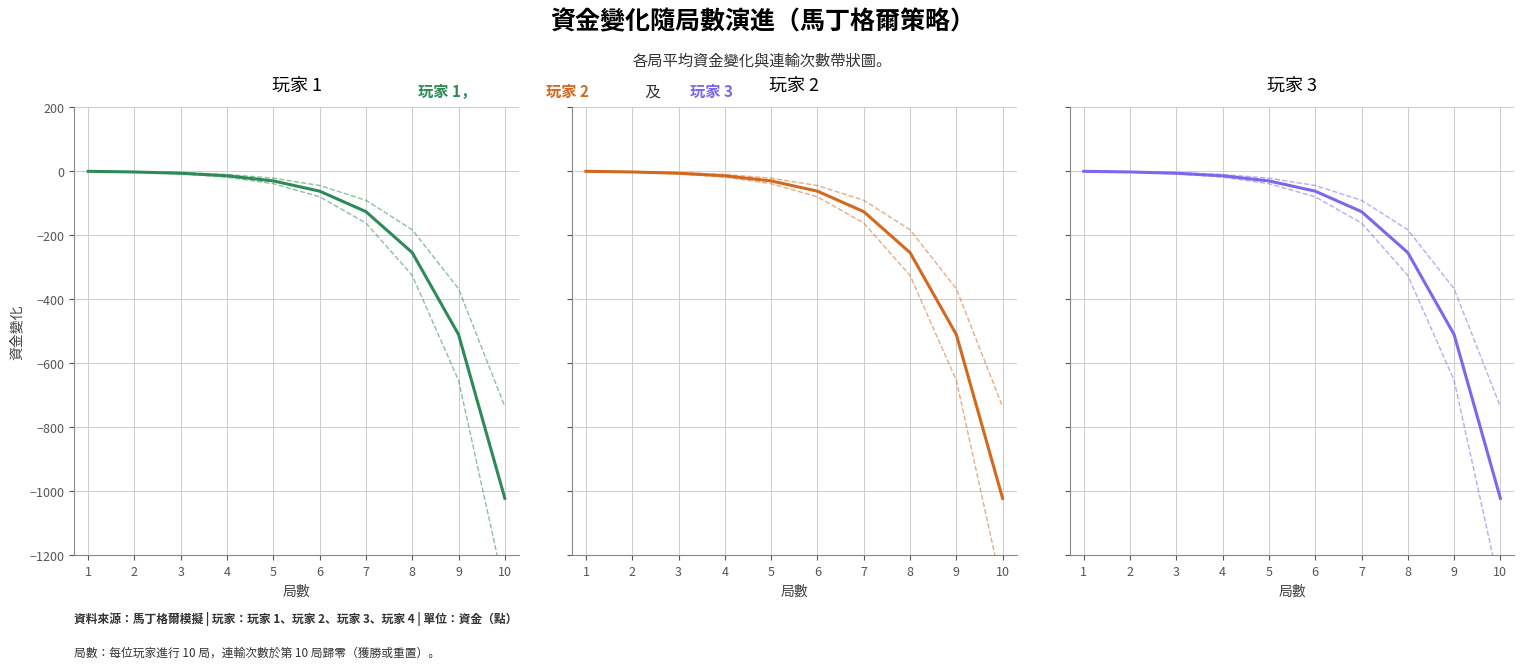

What is the difference between the maximum and minimum values in the 玩家 1 series?

1022